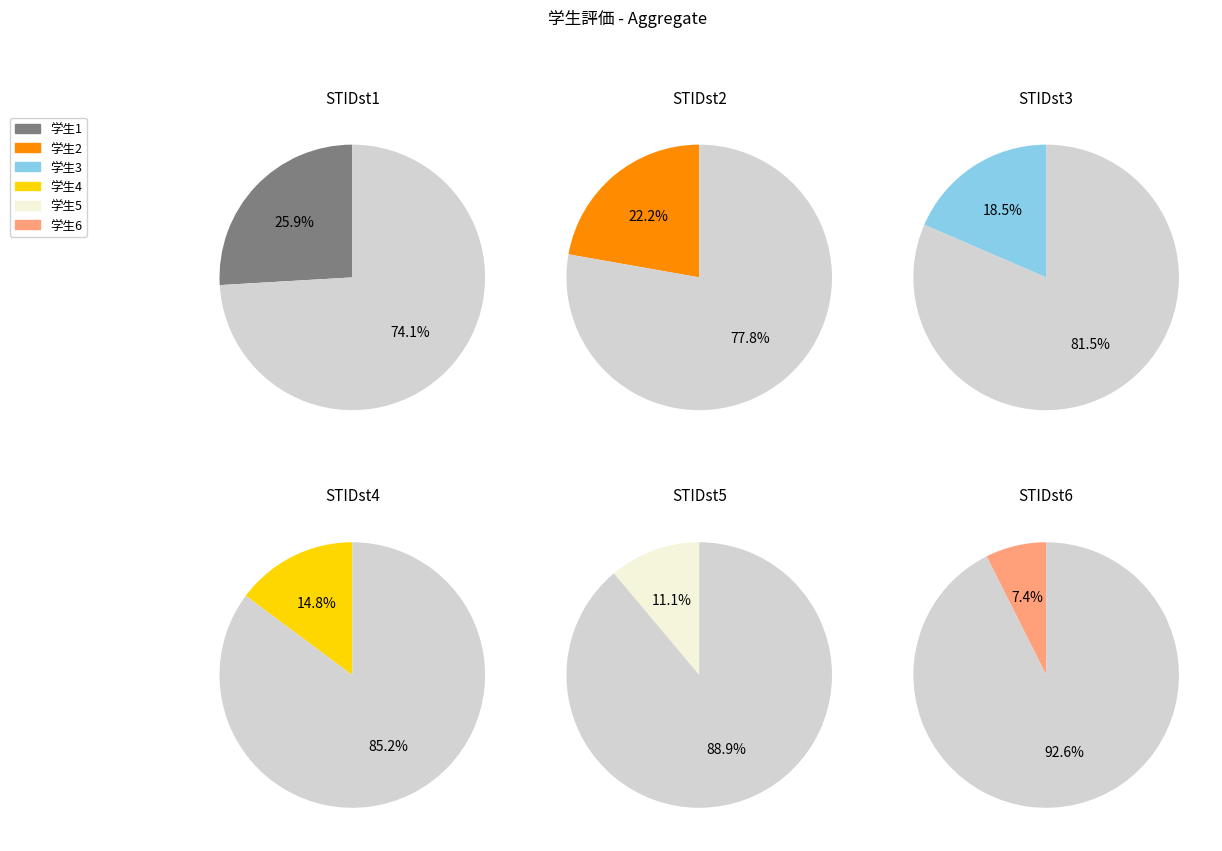

True or false: STIDst1 accounts for 19% of the total.

False